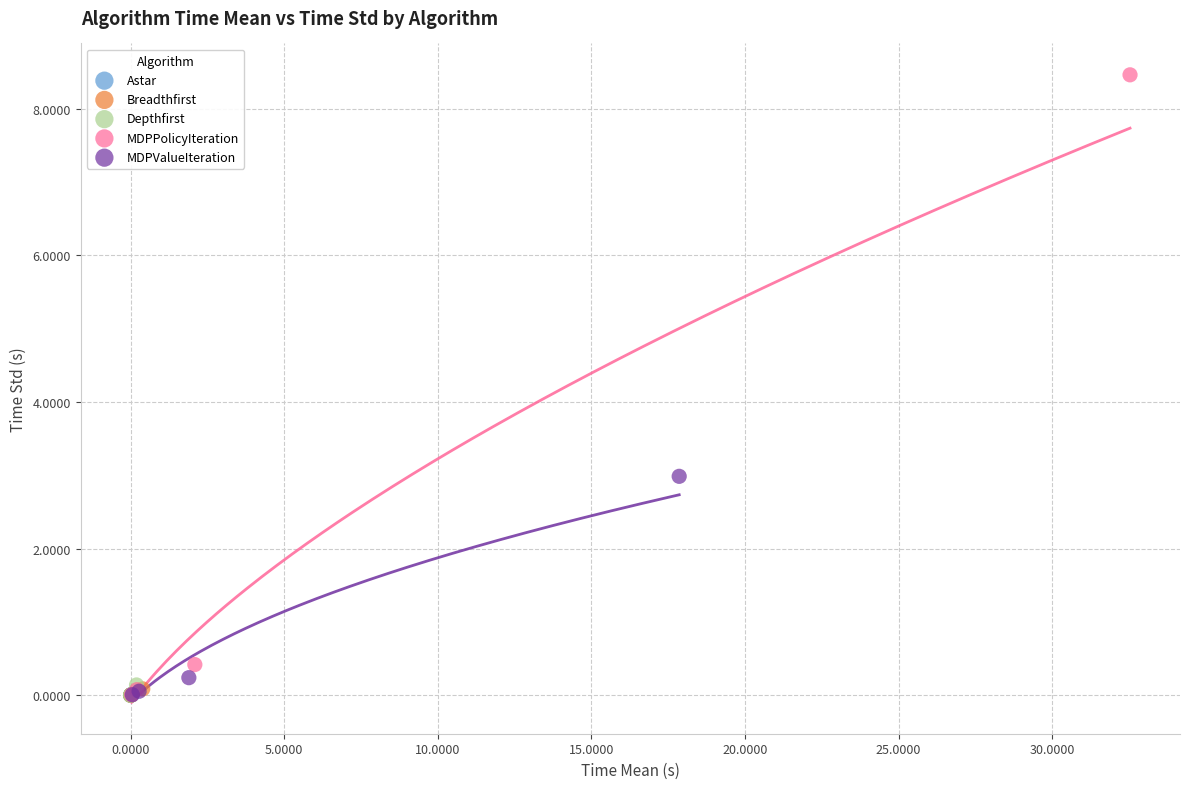

Which series has the largest Y range (max minus min)?

MDPPolicyIteration